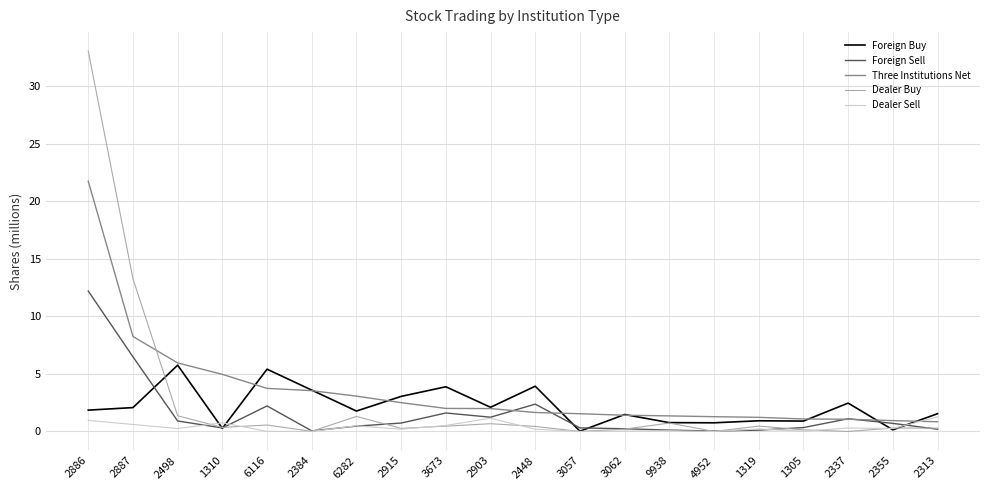

At which category is the sum across all series the highest?

2886